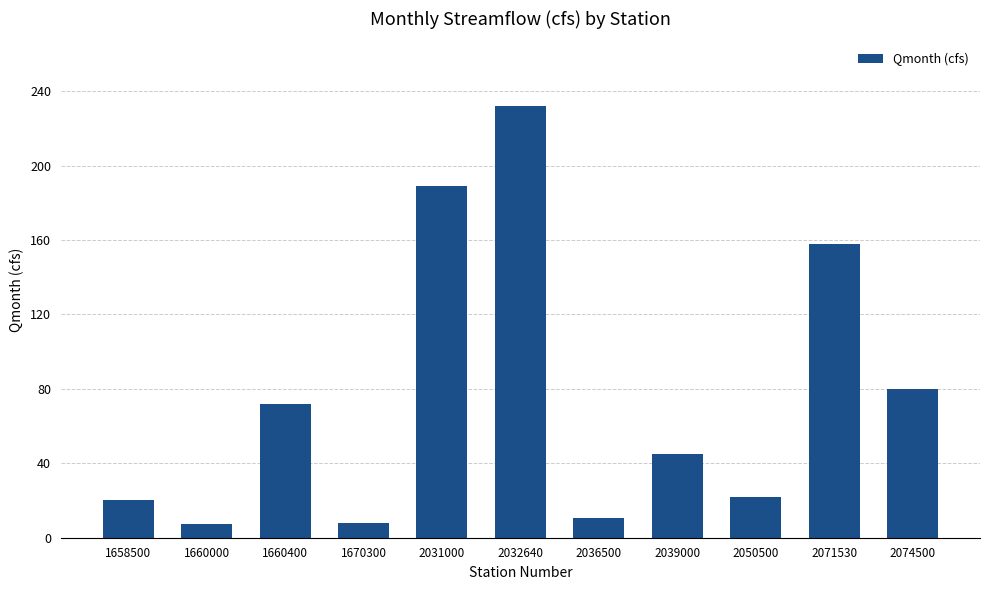

What is the difference between the second highest and minimum values?

181.7